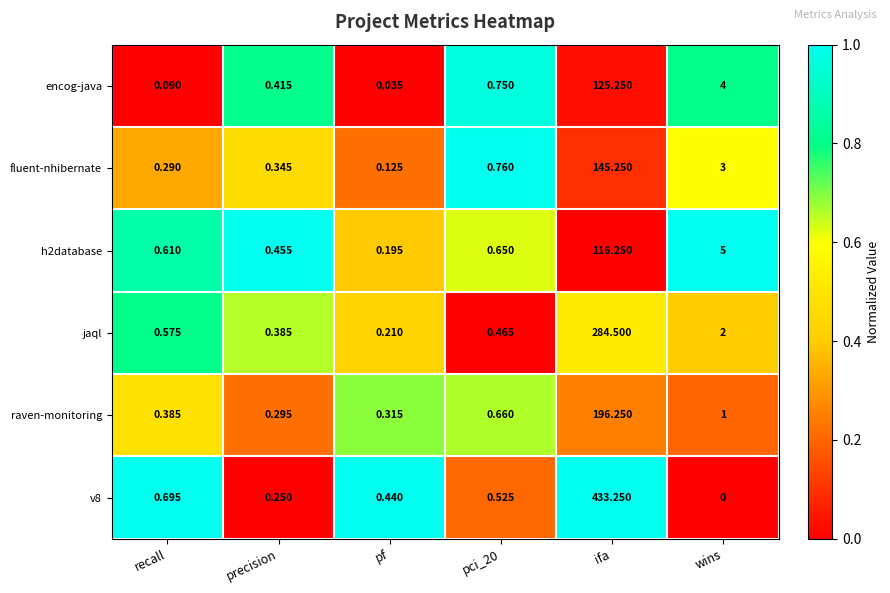

Between pf and pci_20, which series saw the biggest shift?

encog-java